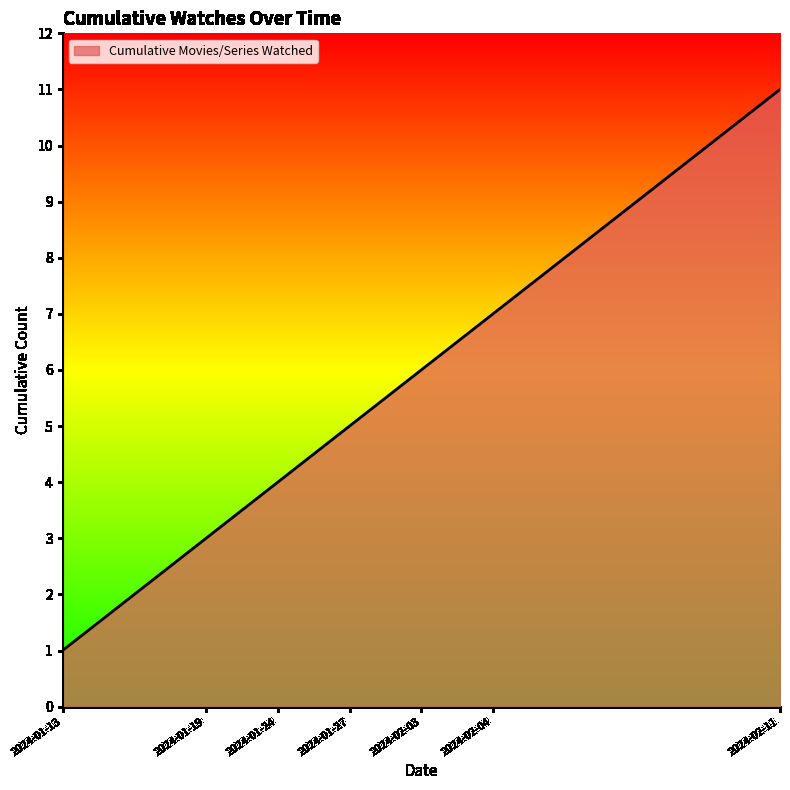

How many lines are shown in the chart?

1